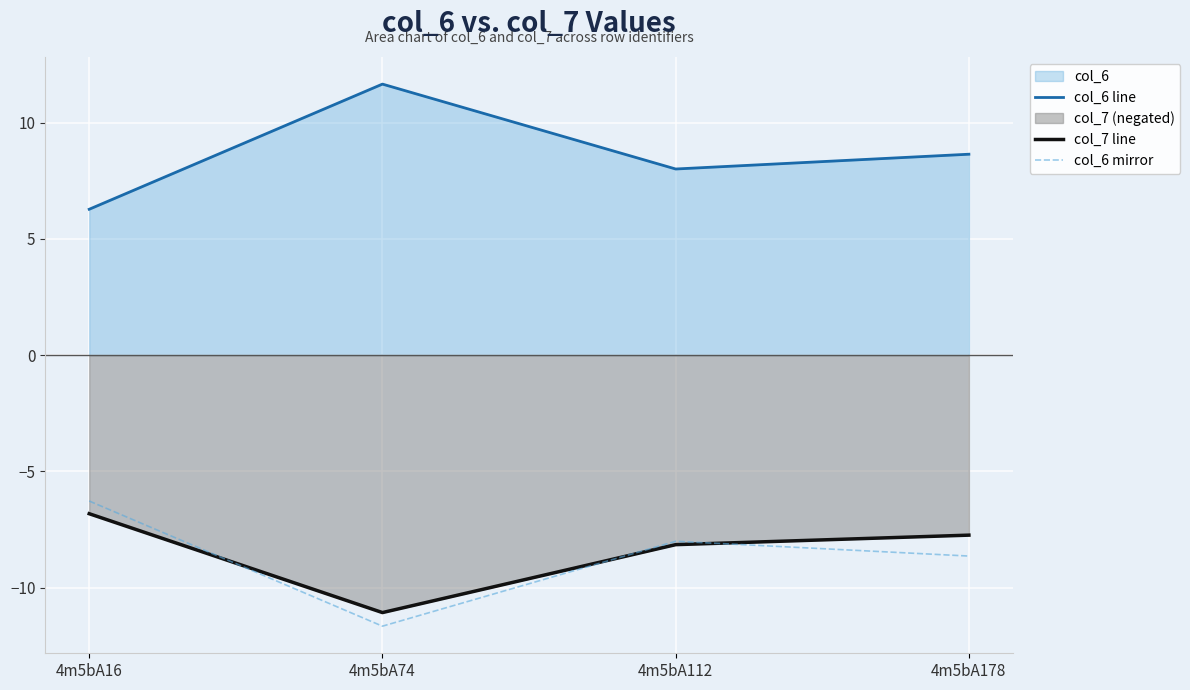

What is the difference between the second highest and second lowest values in the col_6 mirror series?

0.6